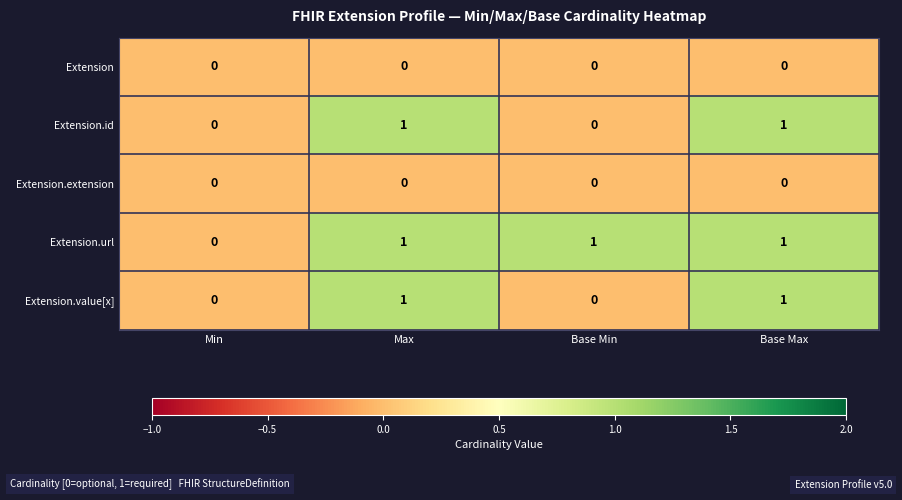

At which label is Extension.url closest to 0?

Min